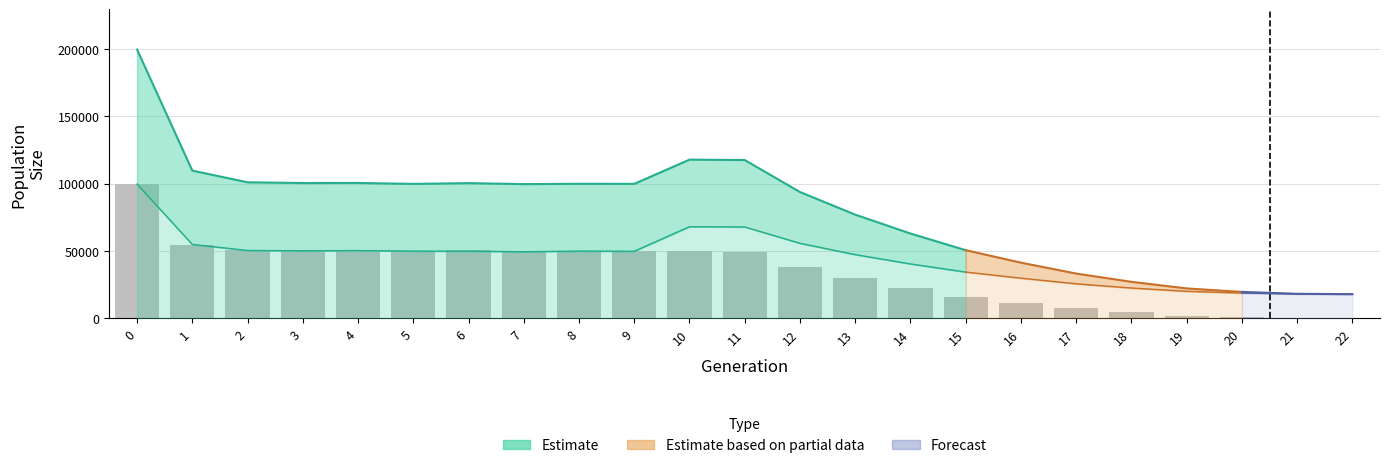

Where is the data nearest to the value 49916?

8